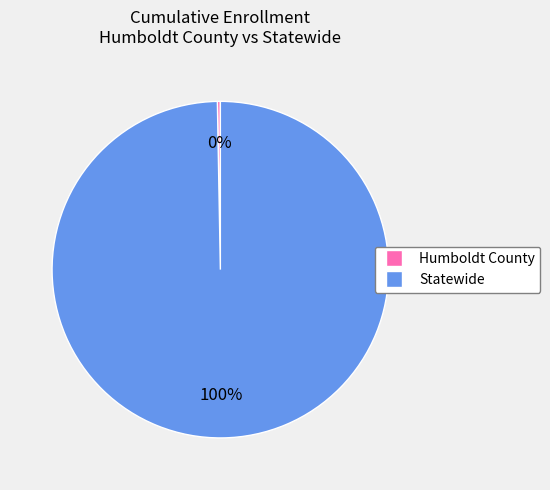

What percentage is the Statewide slice, to the nearest percent?

100%